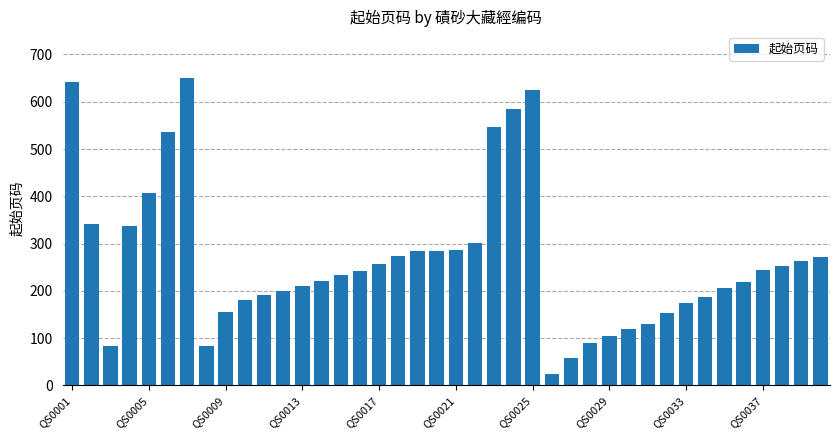

How many distinct data groups are displayed?

1